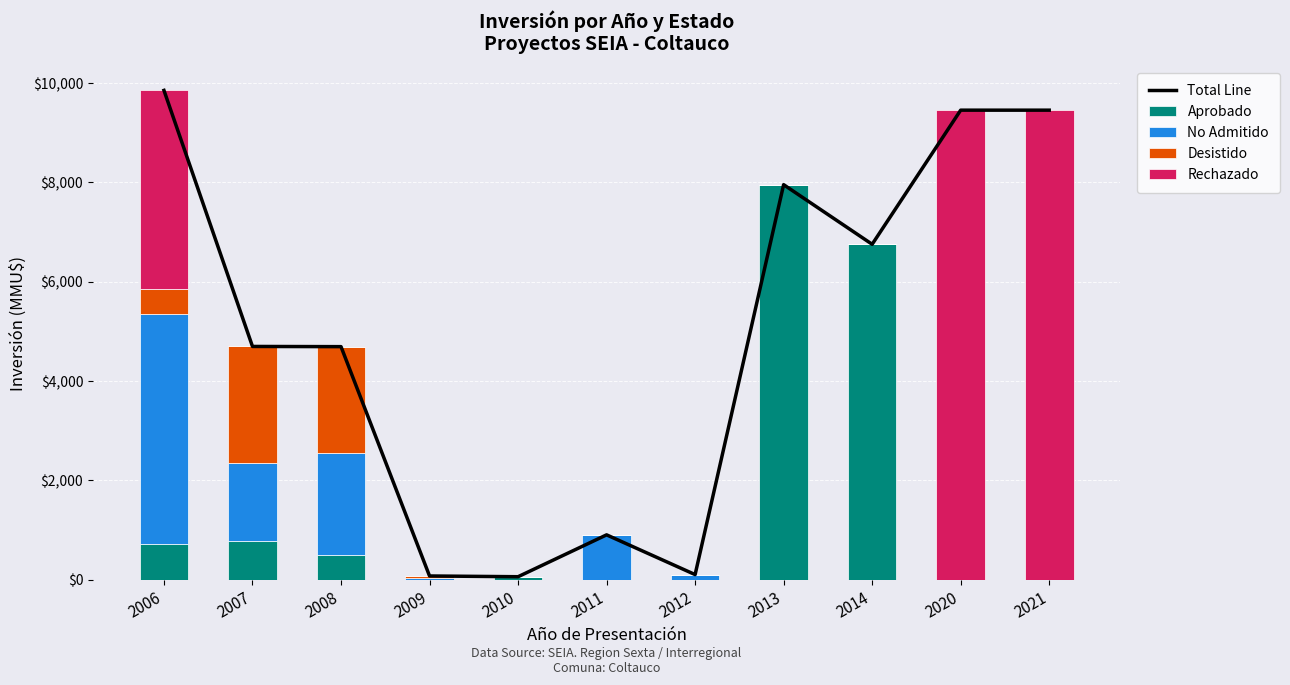

What is the highest value of the Aprobado series?

7950